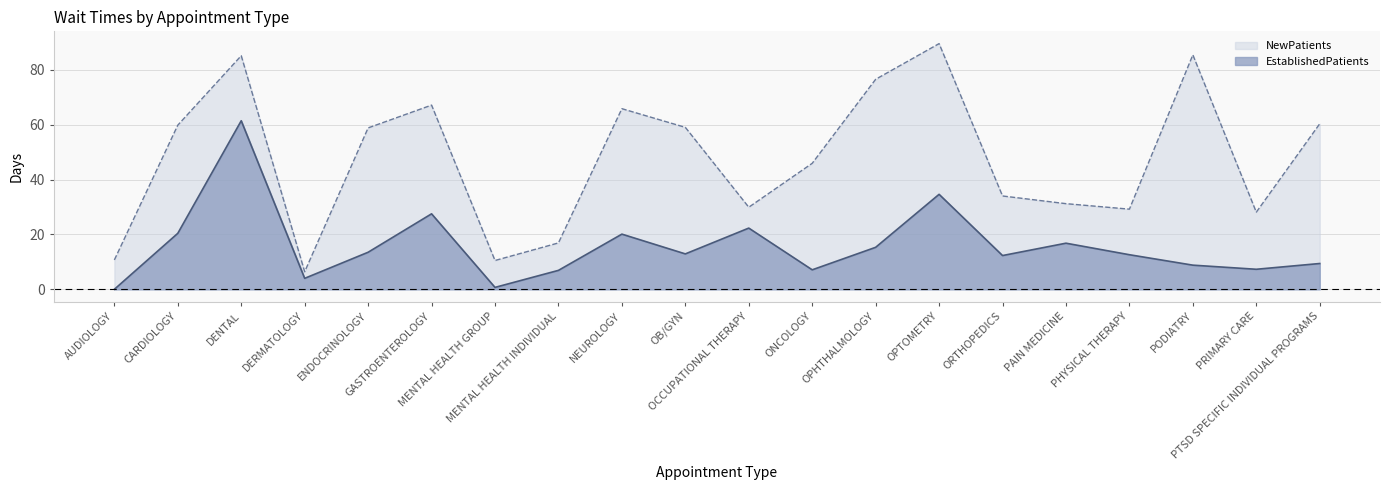

What is the approximate value of EstablishedPatients at CARDIOLOGY?

20.4